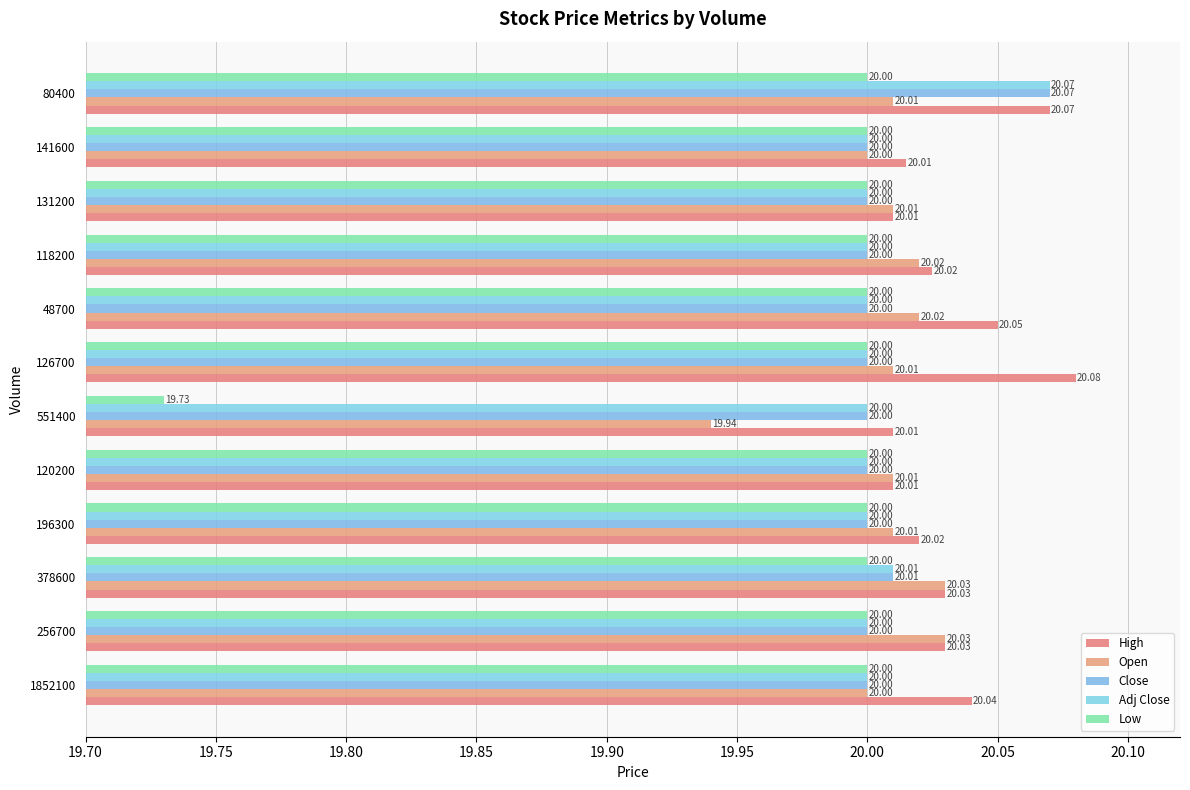

Which label corresponds to the smallest value in the chart?

551400